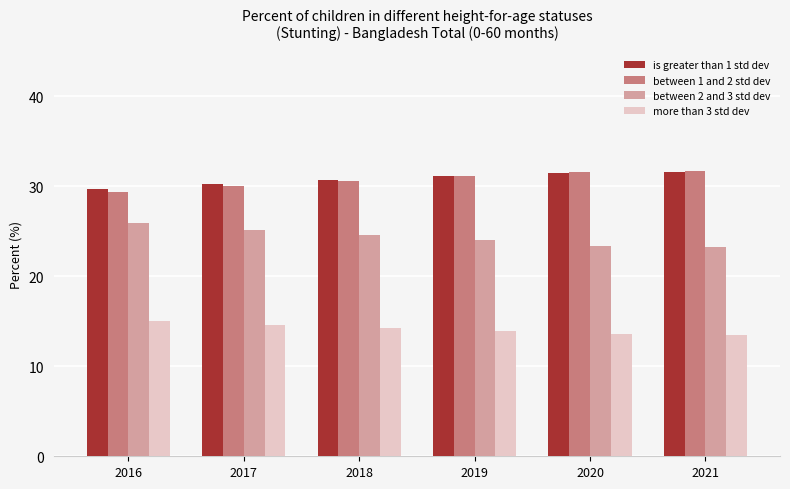

Count the number of data series in this chart.

4